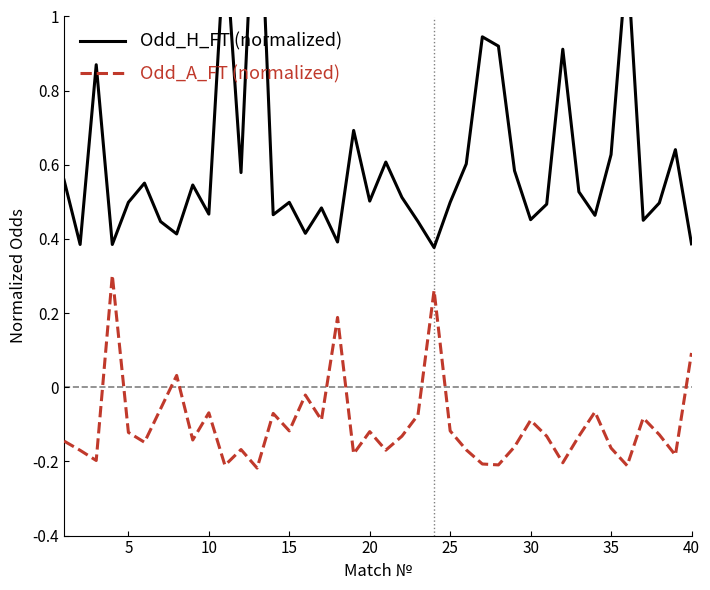

The value of Odd_A_FT (normalized) at 20 is -0.2. True or false?

False